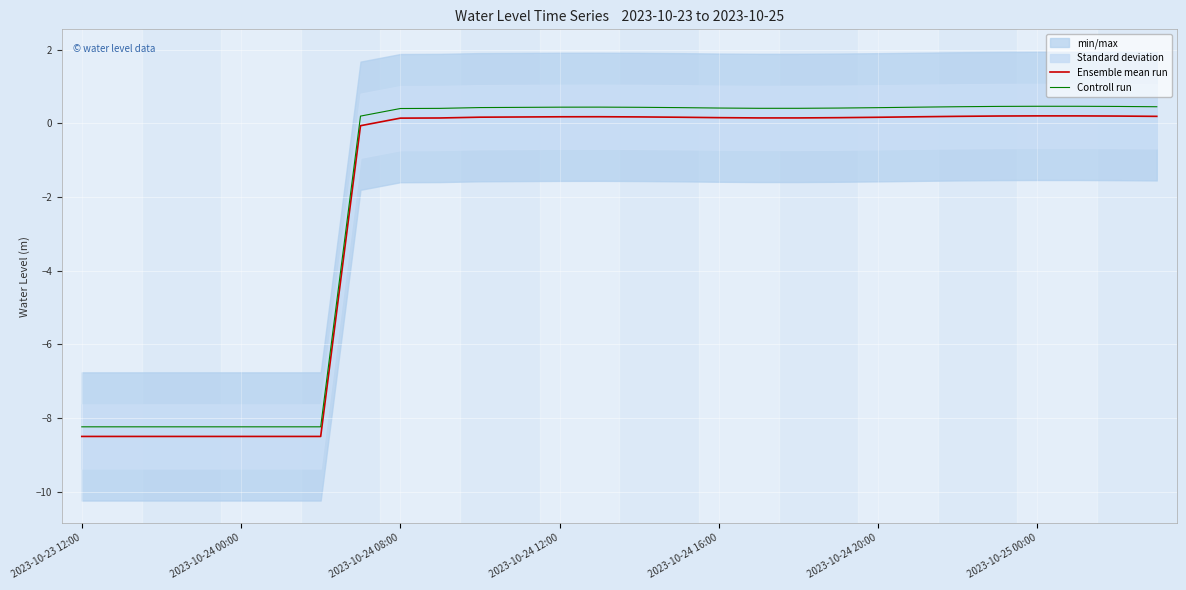

The value of Controll run at 2023-10-23 12:00 is -11.3. True or false?

False